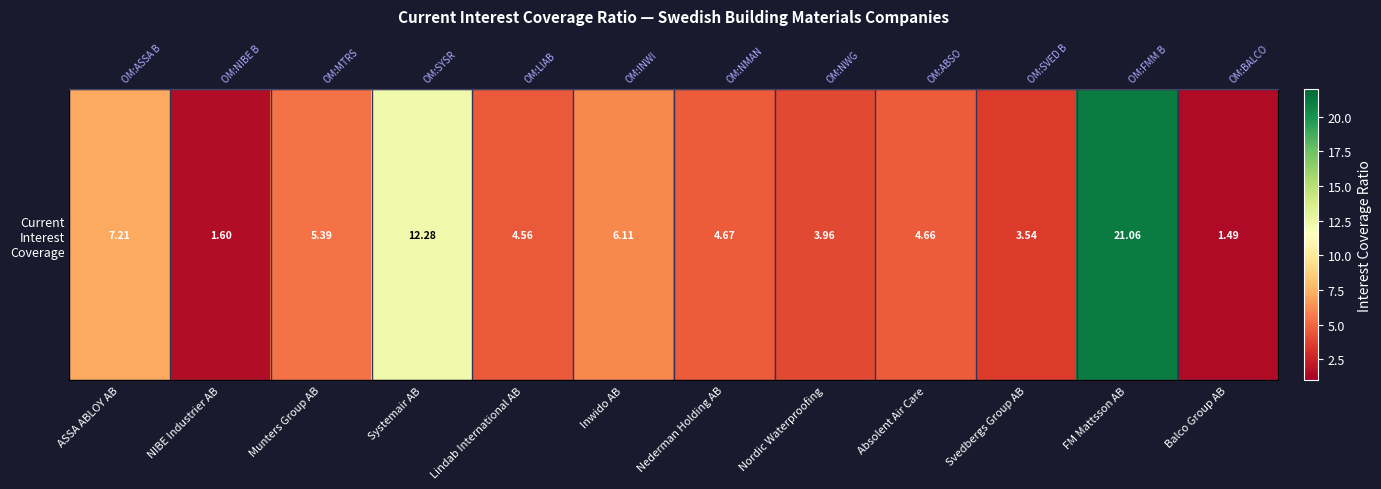

What is the difference between the maximum and minimum values?

19.6